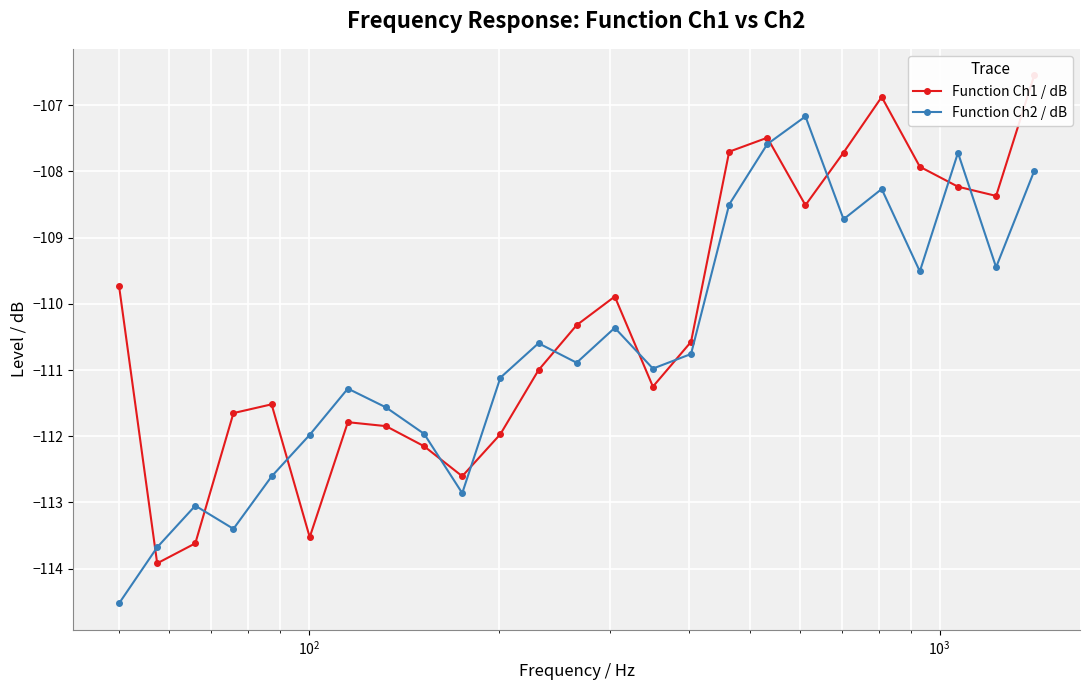

True or false: Function Ch2 / dB has more than 2 points higher than both neighbors.

True